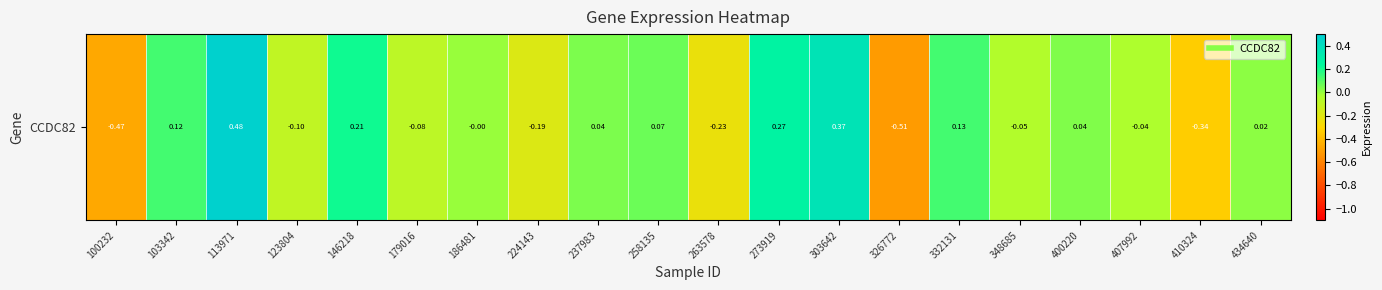

Which label corresponds to the smallest value in the chart?

326772